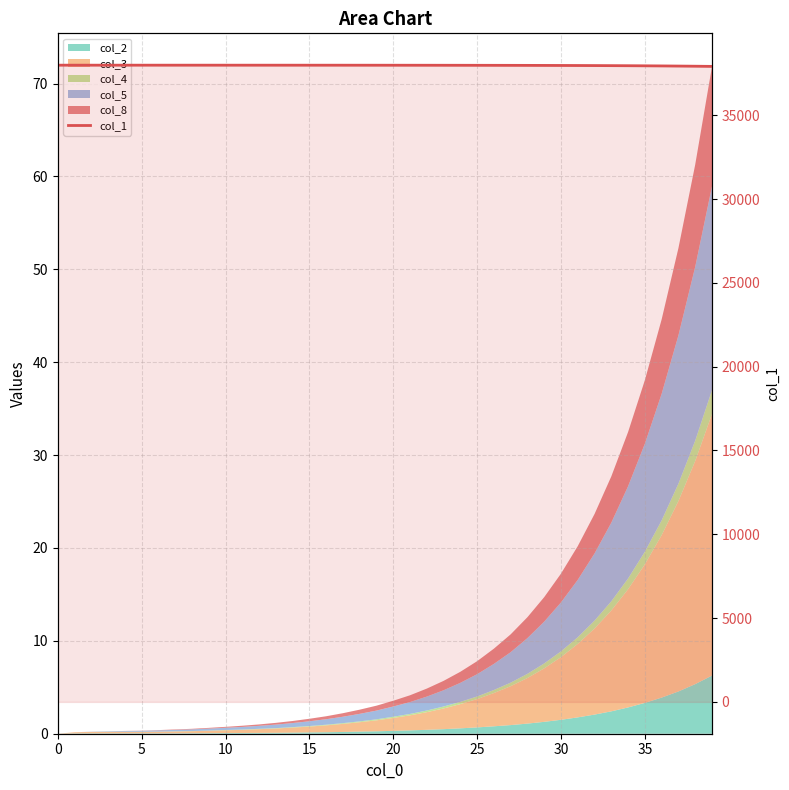

What is the greatest value displayed?

37987.0